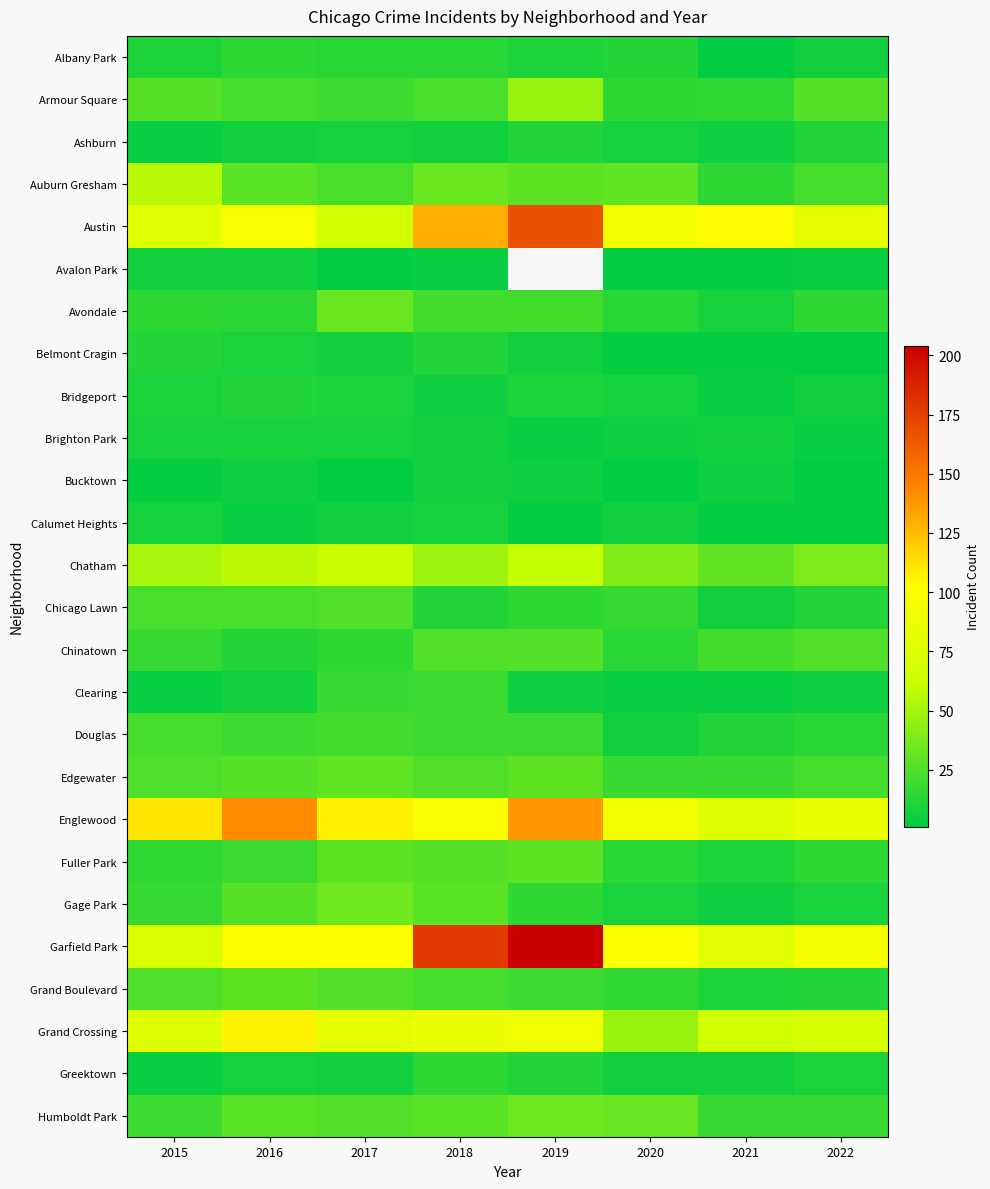

Which series has the widest spread of values?

Garfield Park